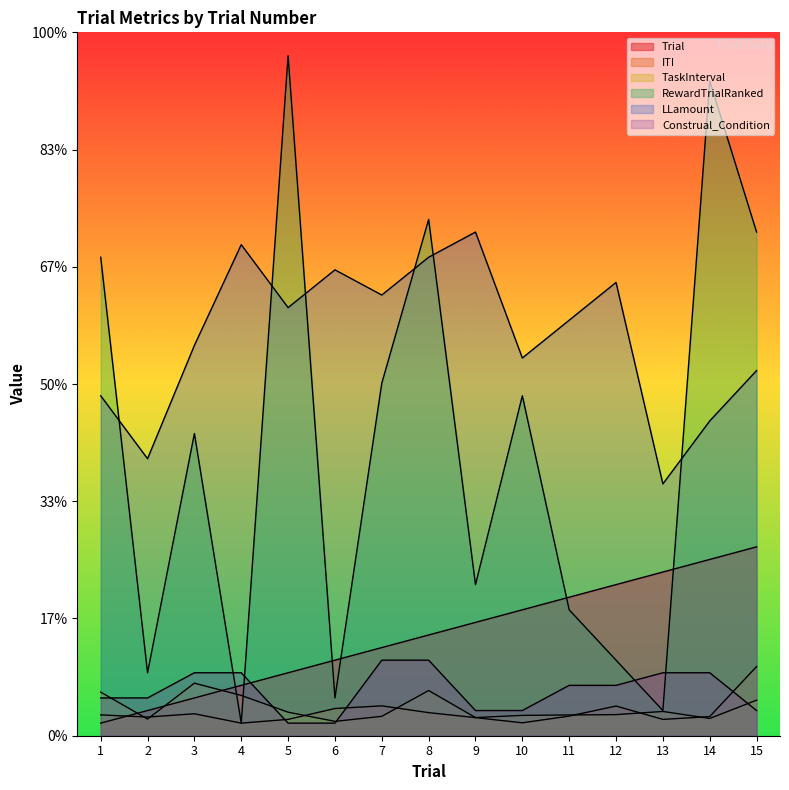

True or false: TaskInterval has a value of 0.3 at 14.

False